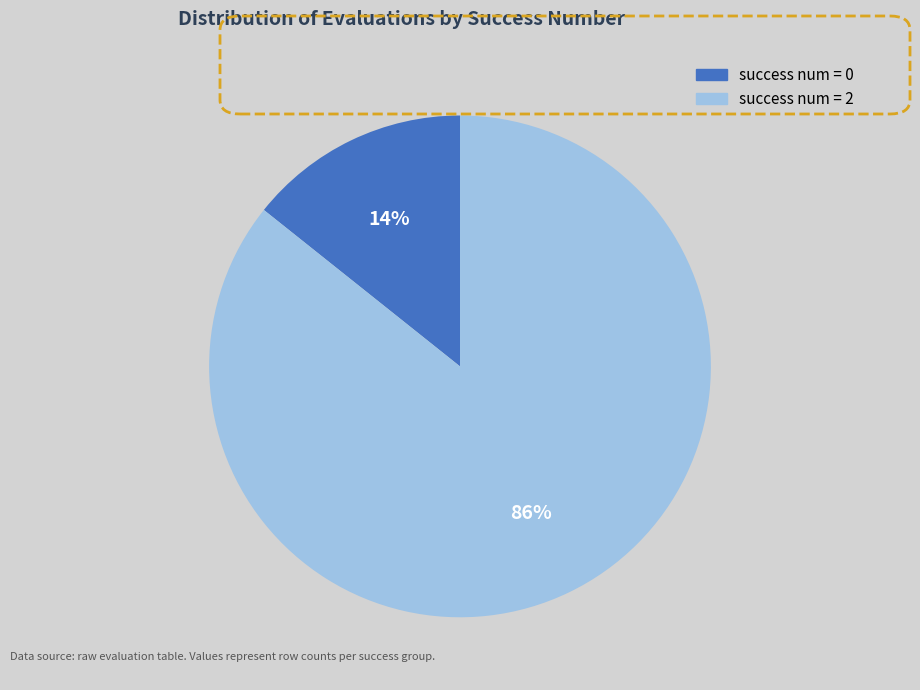

Which has a higher value, success num = 2 or success num = 0?

success num = 2